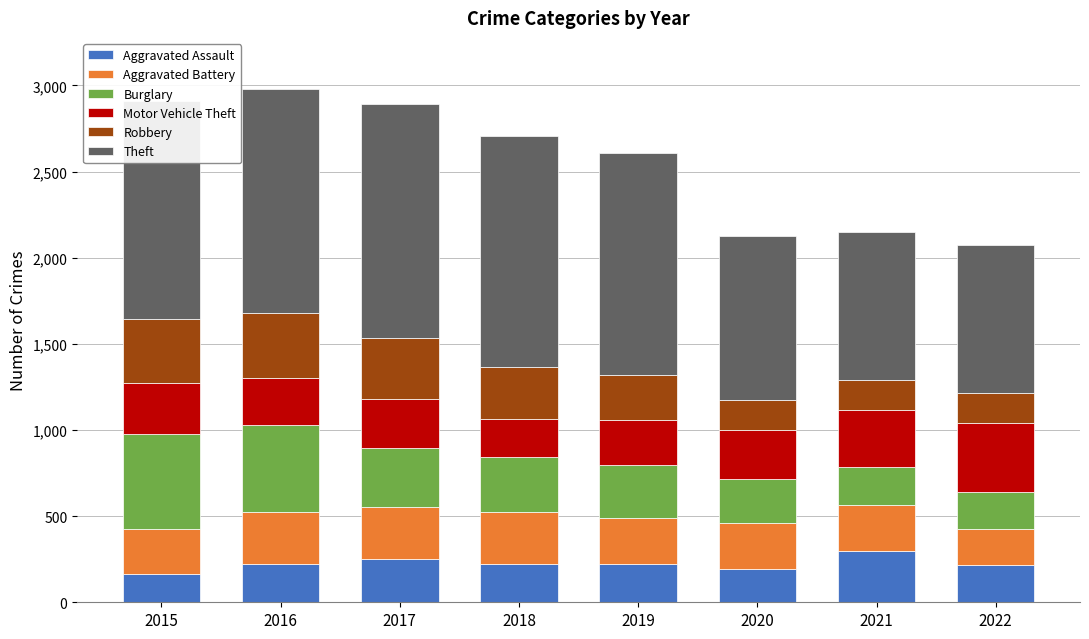

What is the maximum value for Aggravated Assault?

295